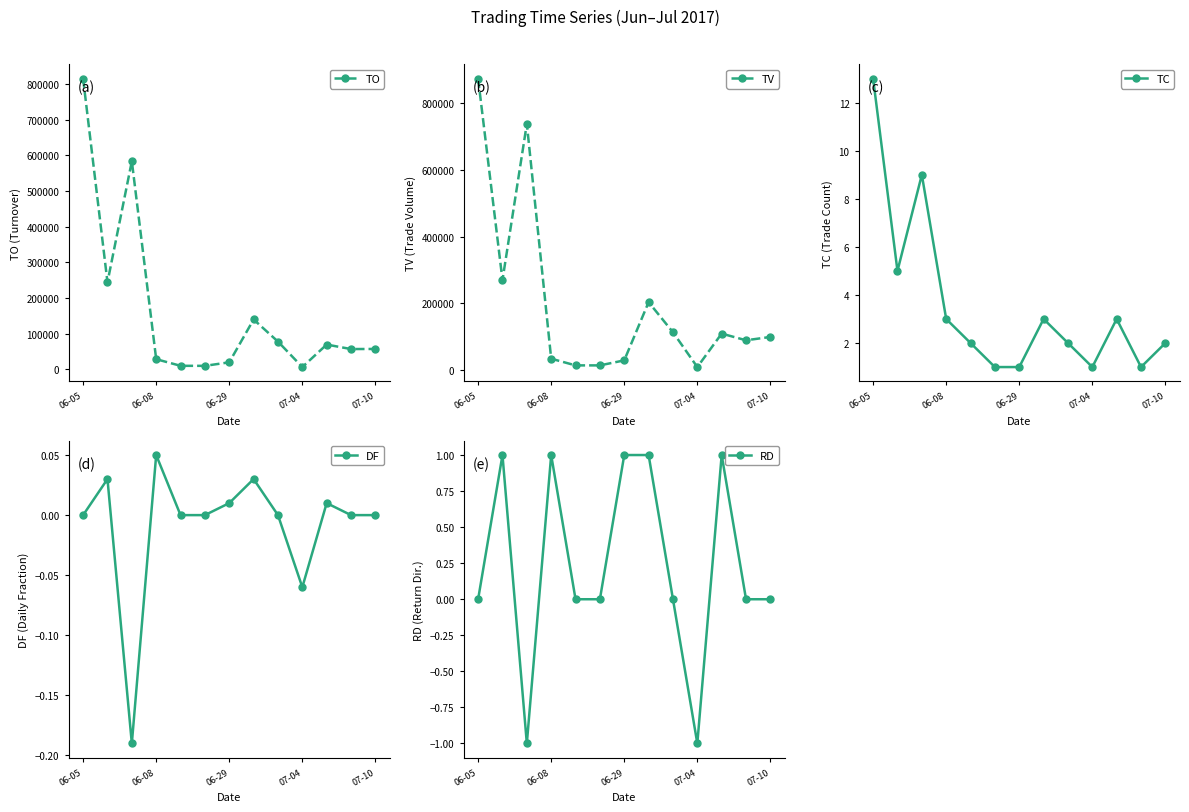

What is the value of the TV point at the 9th from the left?

114000.0